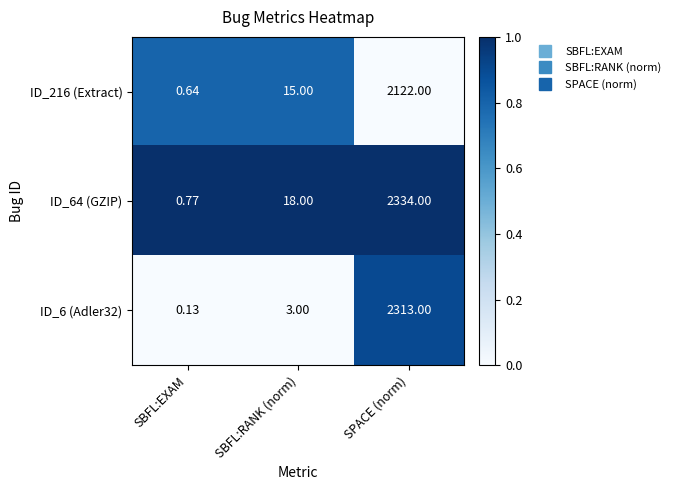

At SBFL:RANK (norm), list the series in order from largest to smallest.

ID_64 (GZIP), ID_216 (Extract), ID_6 (Adler32)